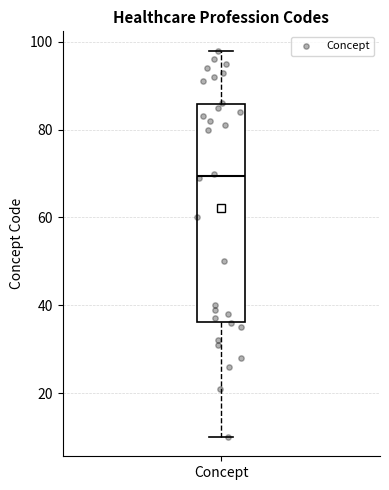

Transcribe this box plot: give where the median line is, the range the box spans, and where the two whiskers end, as read against the y-axis. The values are not printed on the chart, so give them approximately, as read against the axis.

median 70, box 36 to 86, whiskers 10 to 98